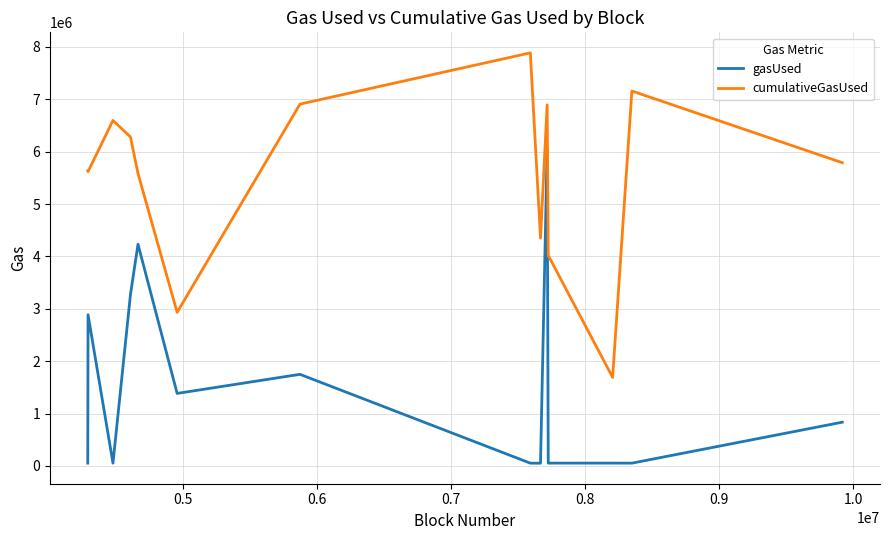

Which series has the largest total across all categories?

cumulativeGasUsed